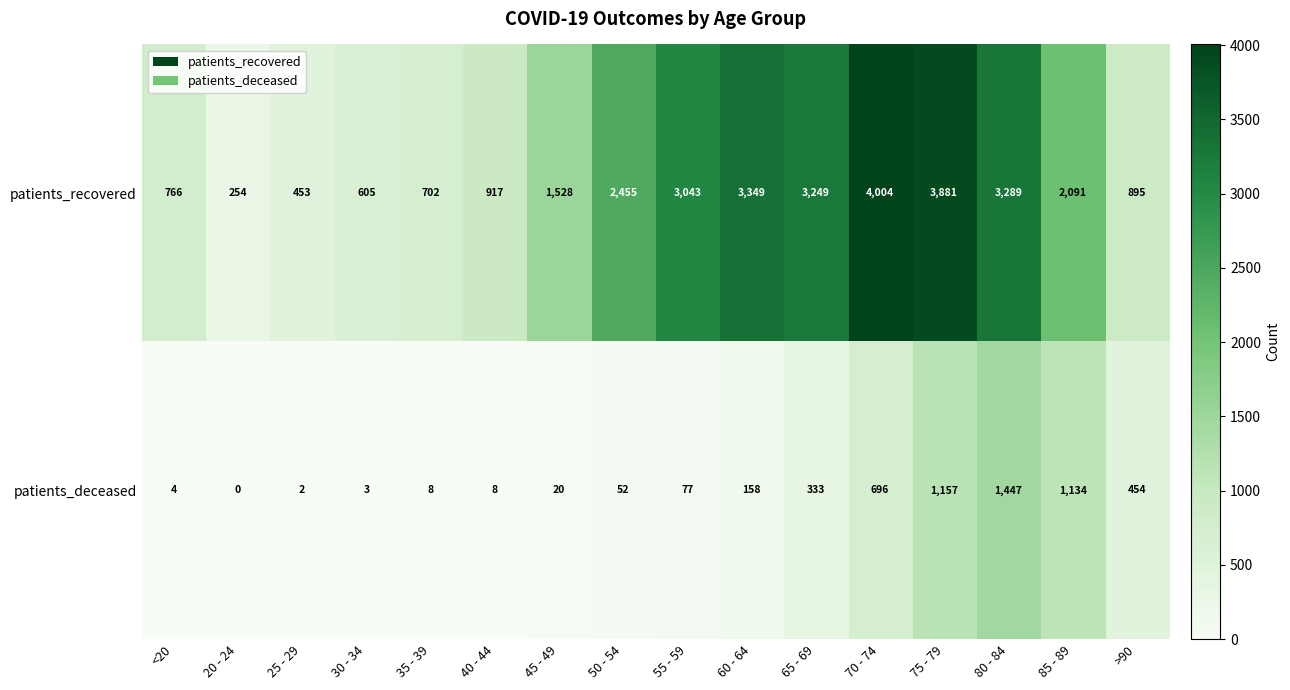

What is the maximum value shown in the chart?

4004